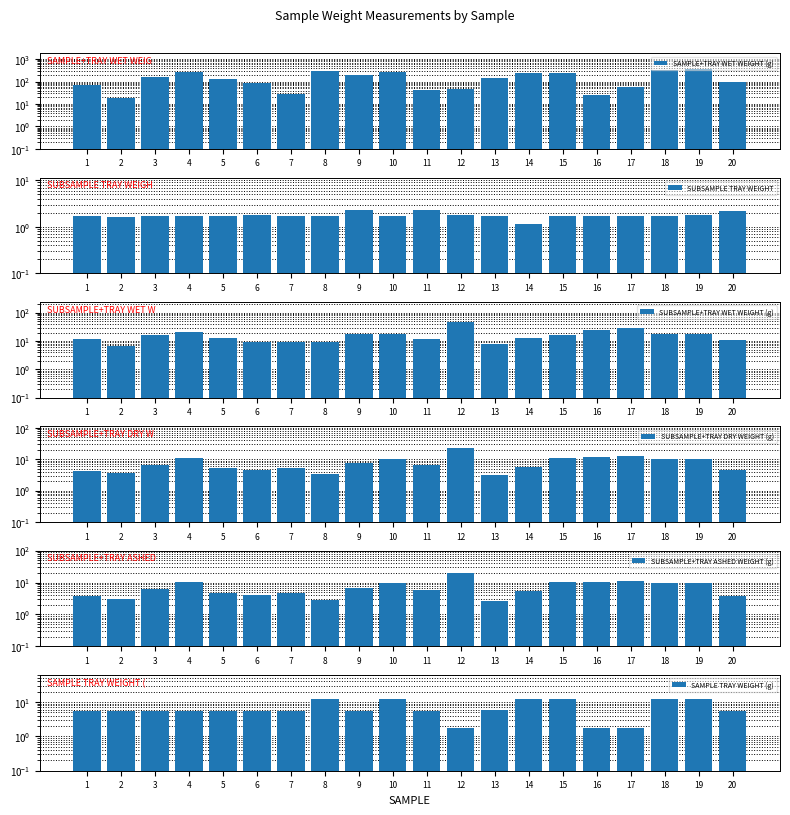

Reading right to left, transcribe all the data shown in this chart.

SAMPLE+TRAY WET WEIGHT (g): 20=92.5	19=376.8	18=336.4	17=61.0	16=25.6	15=254.9	14=256.7	13=139.6	12=49.0	11=43.1	10=268.5	9=200.5	8=294.1	7=28.2	6=83.5	5=135.3	4=273.0	3=167.8	2=18.0	1=69.2
SUBSAMPLE TRAY WEIGHT: 20=2.2	19=1.8	18=1.8	17=1.7	16=1.7	15=1.7	14=1.2	13=1.7	12=1.8	11=2.3	10=1.7	9=2.3	8=1.7	7=1.8	6=1.8	5=1.7	4=1.7	3=1.7	2=1.7	1=1.7
SUBSAMPLE+TRAY WET WEIGHT (g): 20=10.6	19=17.7	18=18.4	17=29.4	16=25.0	15=16.9	14=12.9	13=7.8	12=48.3	11=11.5	10=17.6	9=17.1	8=9.6	7=9.2	6=9.4	5=12.7	4=20.4	3=15.8	2=6.6	1=11.8
SUBSAMPLE+TRAY DRY WEIGHT (g): 20=4.5	19=10.0	18=9.9	17=12.5	16=11.8	15=11.0	14=5.8	13=3.1	12=22.4	11=6.4	10=10.0	9=7.3	8=3.3	7=5.2	6=4.5	5=5.3	4=11.1	3=6.7	2=3.5	1=4.3
SUBSAMPLE+TRAY ASHED WEIGHT (g): 20=3.9	19=9.6	18=9.4	17=10.9	16=10.7	15=10.6	14=5.3	13=2.7	12=20.2	11=5.9	10=9.6	9=6.7	8=2.8	7=4.9	6=4.0	5=4.9	4=10.3	3=6.1	2=3.2	1=3.7
SAMPLE TRAY WEIGHT (g): 20=5.4	19=12.2	18=12.2	17=1.7	16=1.7	15=12.2	14=12.2	13=5.7	12=1.8	11=5.4	10=12.2	9=5.4	8=12.2	7=5.4	6=5.4	5=5.4	4=5.4	3=5.4	2=5.4	1=5.4